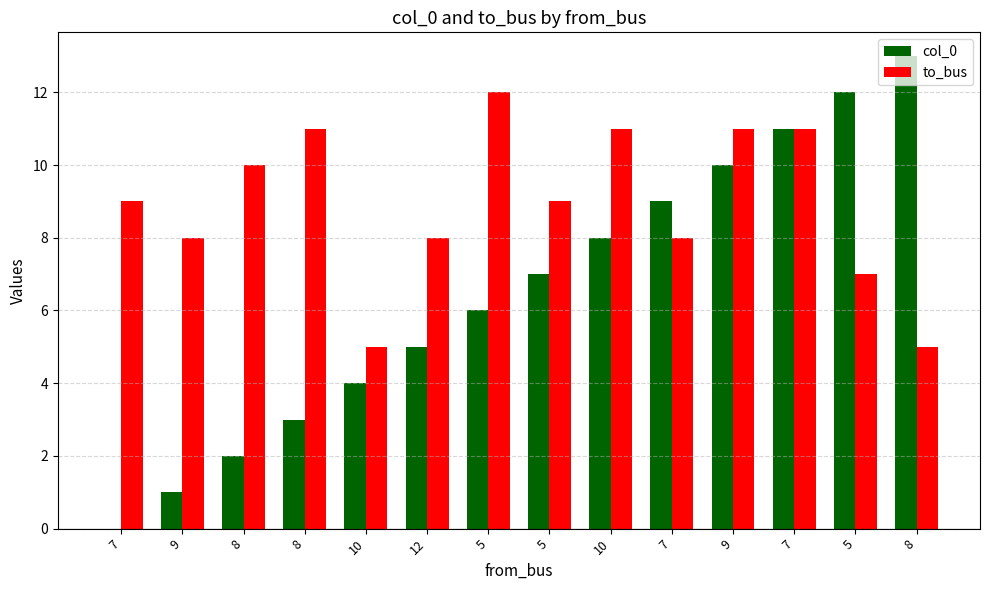

How many data points does each series have?

14